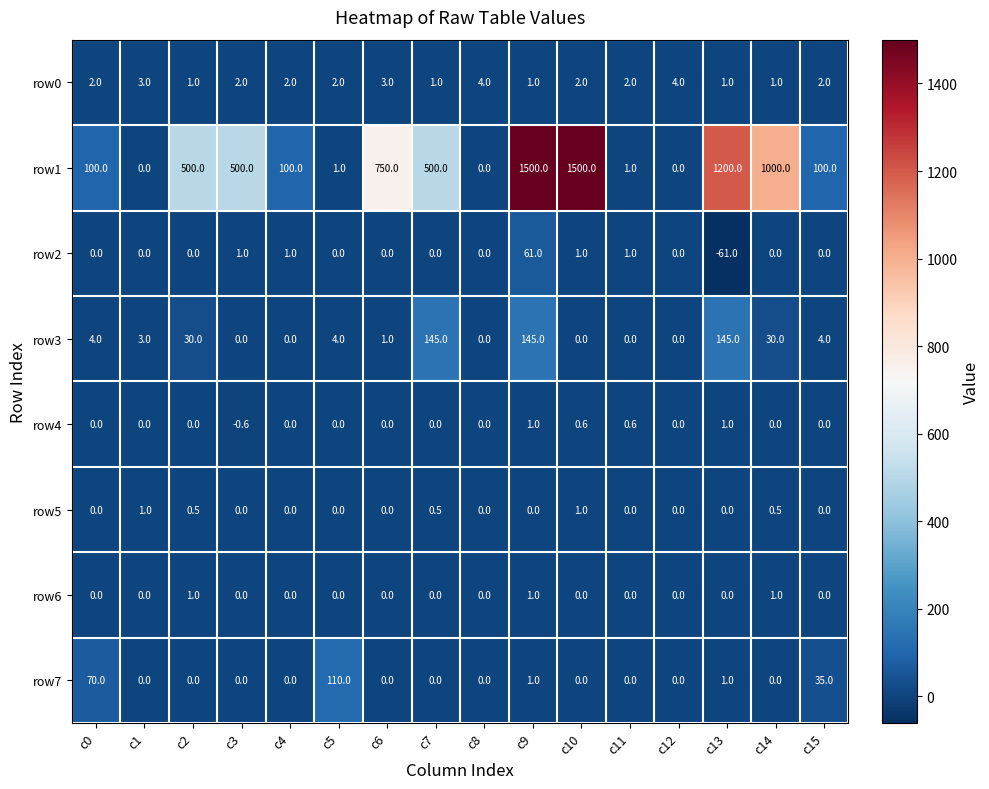

The value of row0 at c10 is 0.8. True or false?

False